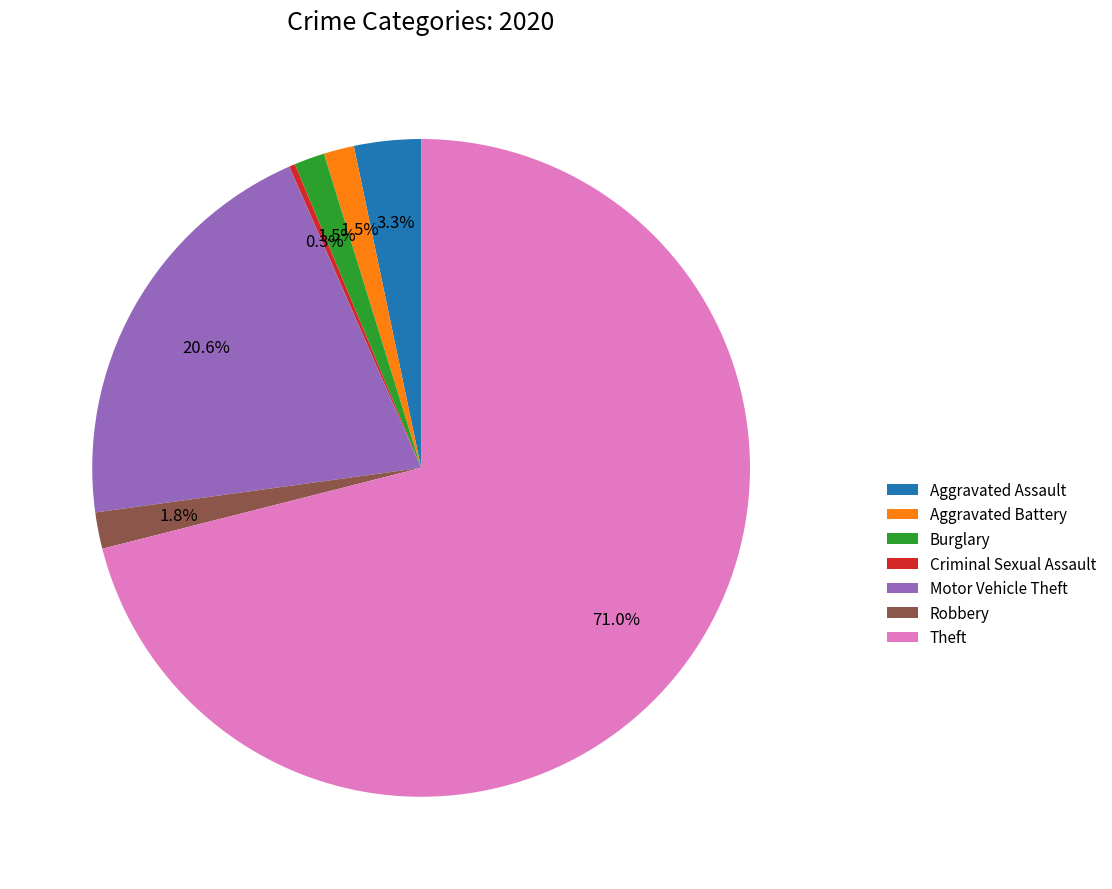

Combined, do Aggravated Battery and Motor Vehicle Theft account for over 50%?

No